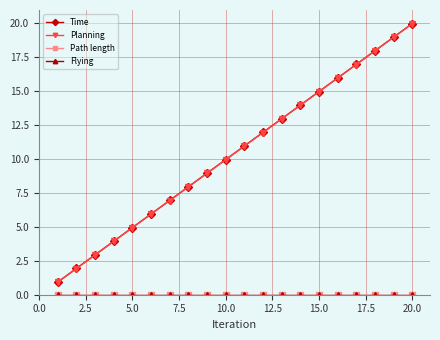

What is the maximum value for Time?

19.9